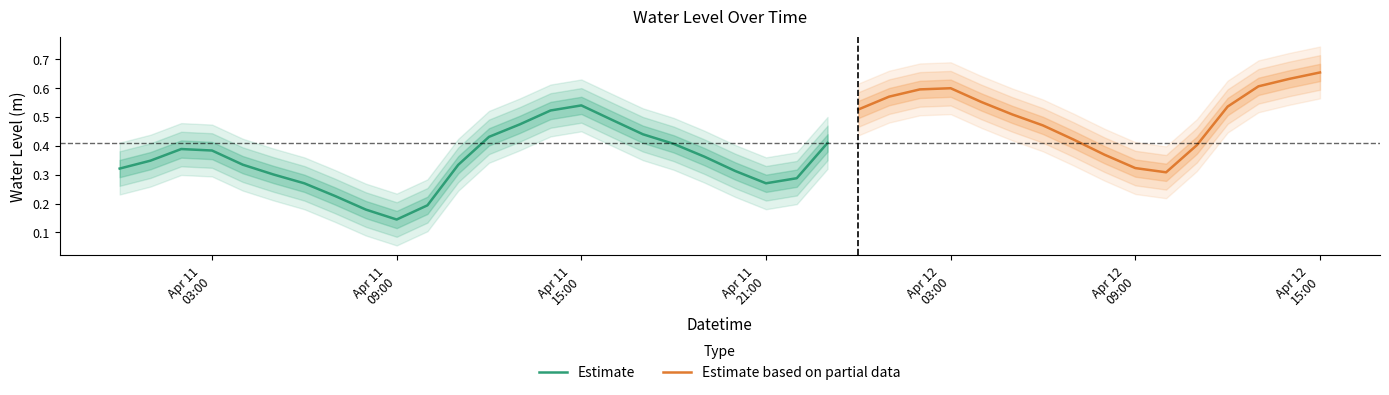

Is this an area chart (filled region under the line)?

No